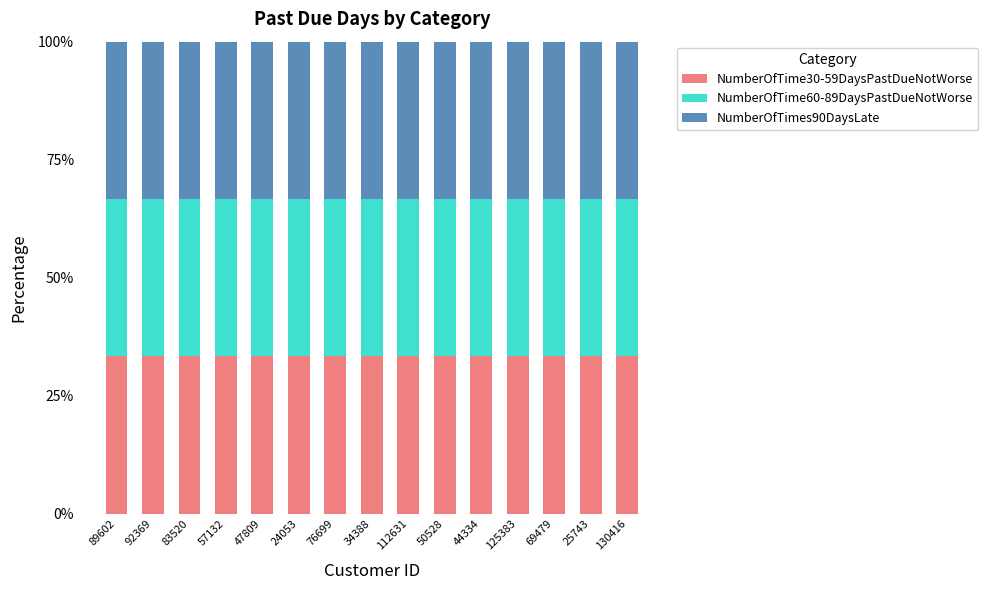

How many bars are there in each group?

3